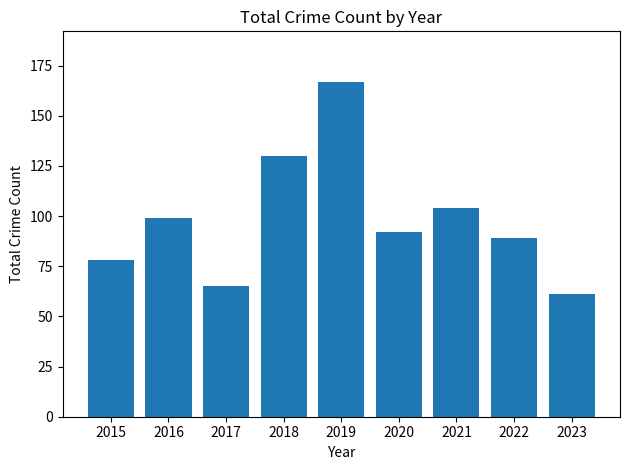

The chart shows a value of 99 at 2016. True or false?

True